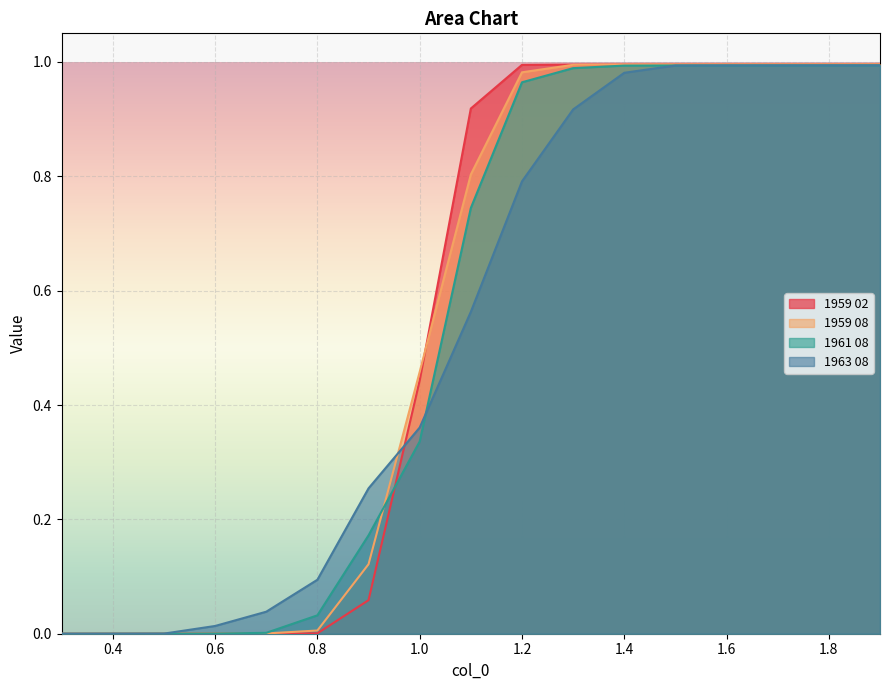

Which series has the largest range (max minus min)?

1959 08